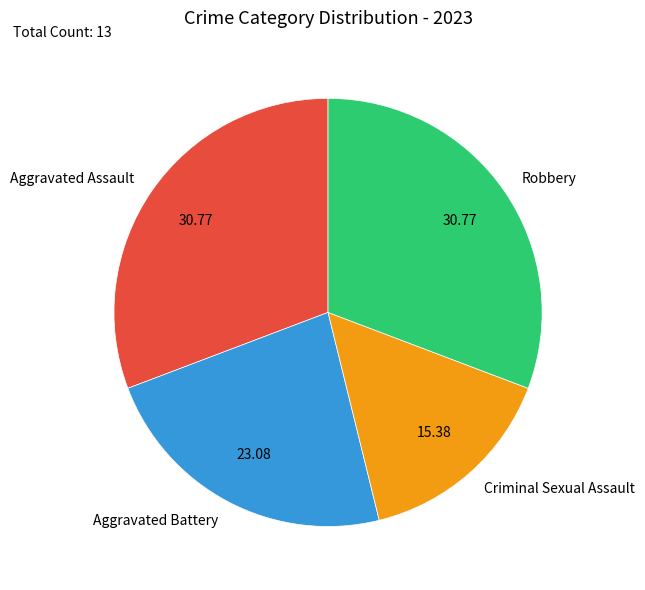

Is the sum of Aggravated Assault and Criminal Sexual Assault greater than half?

No